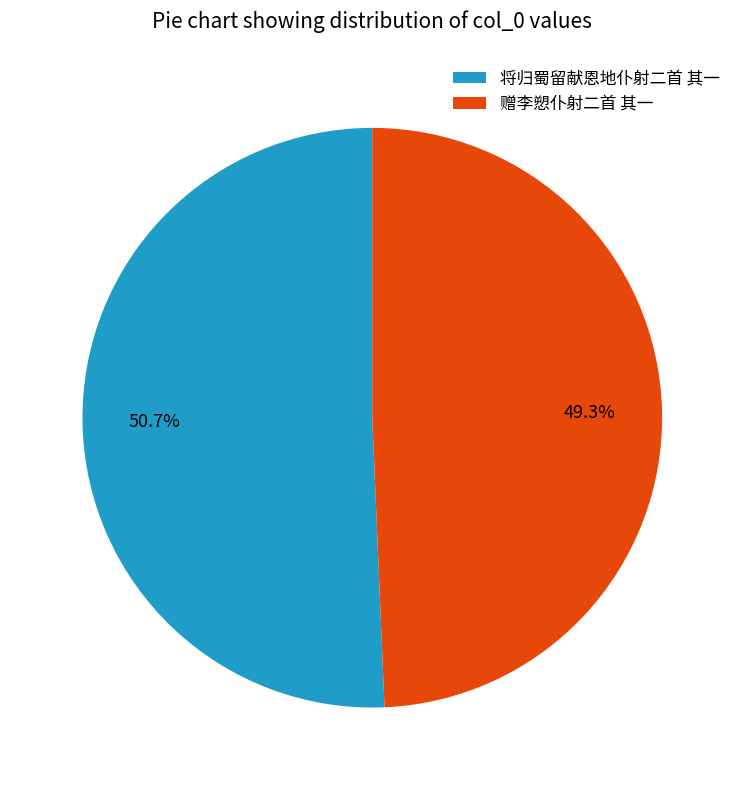

Is the sum of 将归蜀留献恩地仆射二首 其一 and 赠李愬仆射二首 其一 greater than half?

Yes